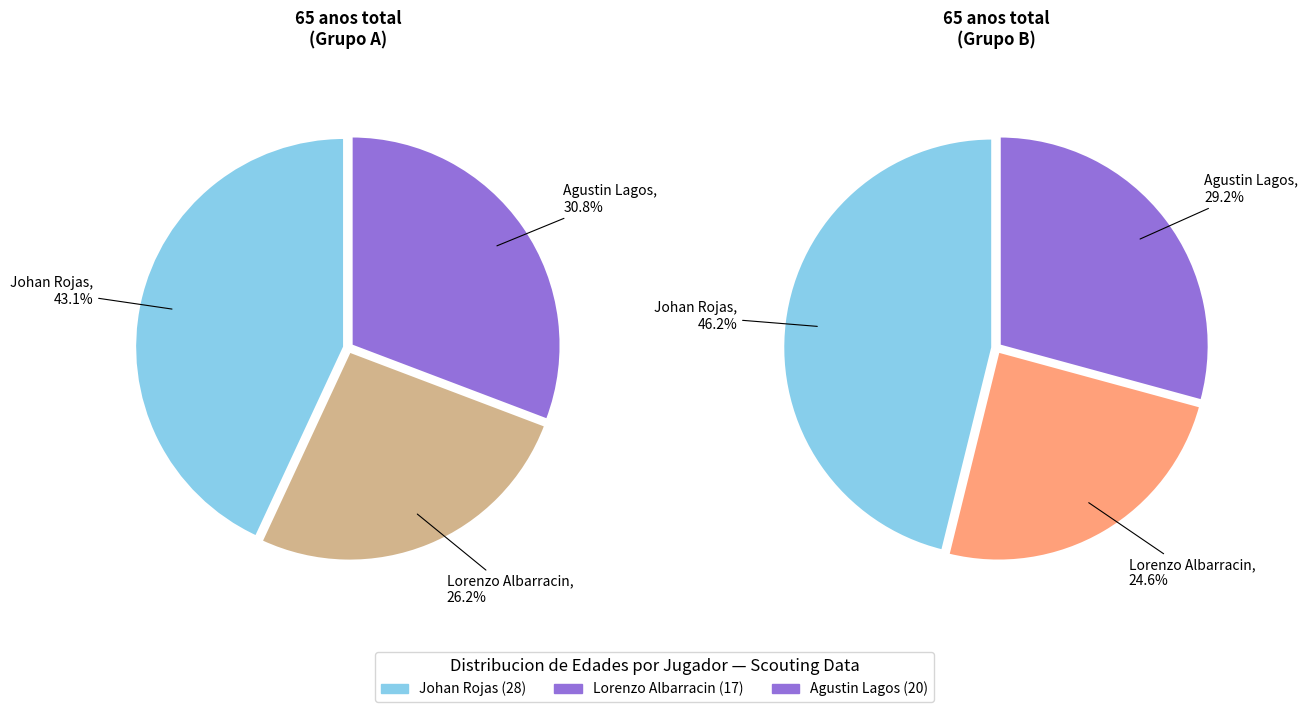

What percentage is NOT represented by Agustin Lagos?

69.2%